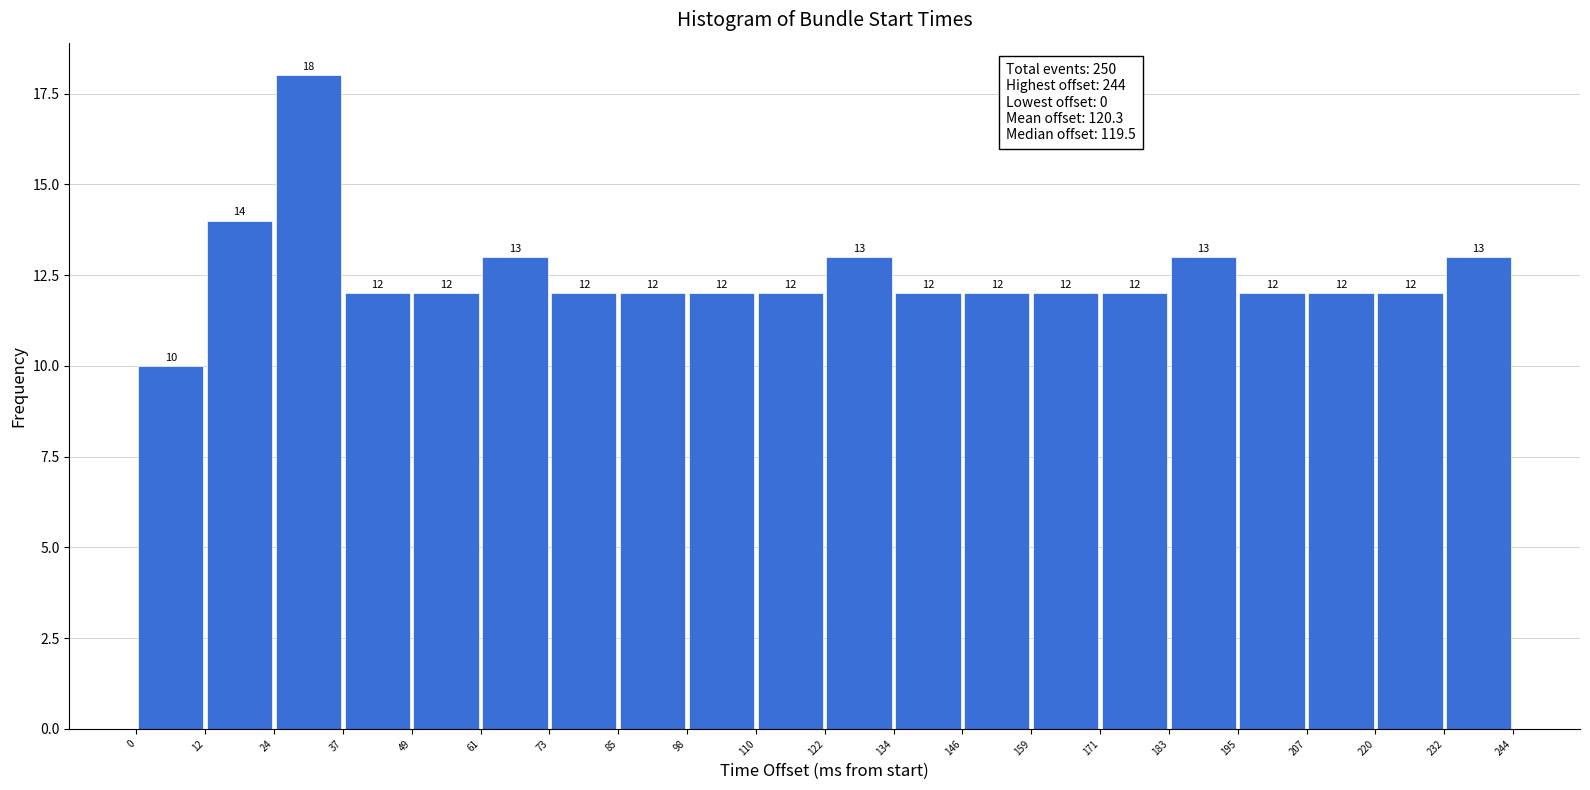

Reading left to right, list every bar in this chart as the range it spans on the x-axis followed by its height.

0 to 12: 10
12 to 24: 14
24 to 37: 18
37 to 49: 12
49 to 61: 12
61 to 73: 13
73 to 85: 12
85 to 98: 12
98 to 110: 12
110 to 122: 12
122 to 134: 13
134 to 146: 12
146 to 159: 12
159 to 171: 12
171 to 183: 12
183 to 195: 13
195 to 207: 12
207 to 220: 12
220 to 232: 12
232 to 244: 13